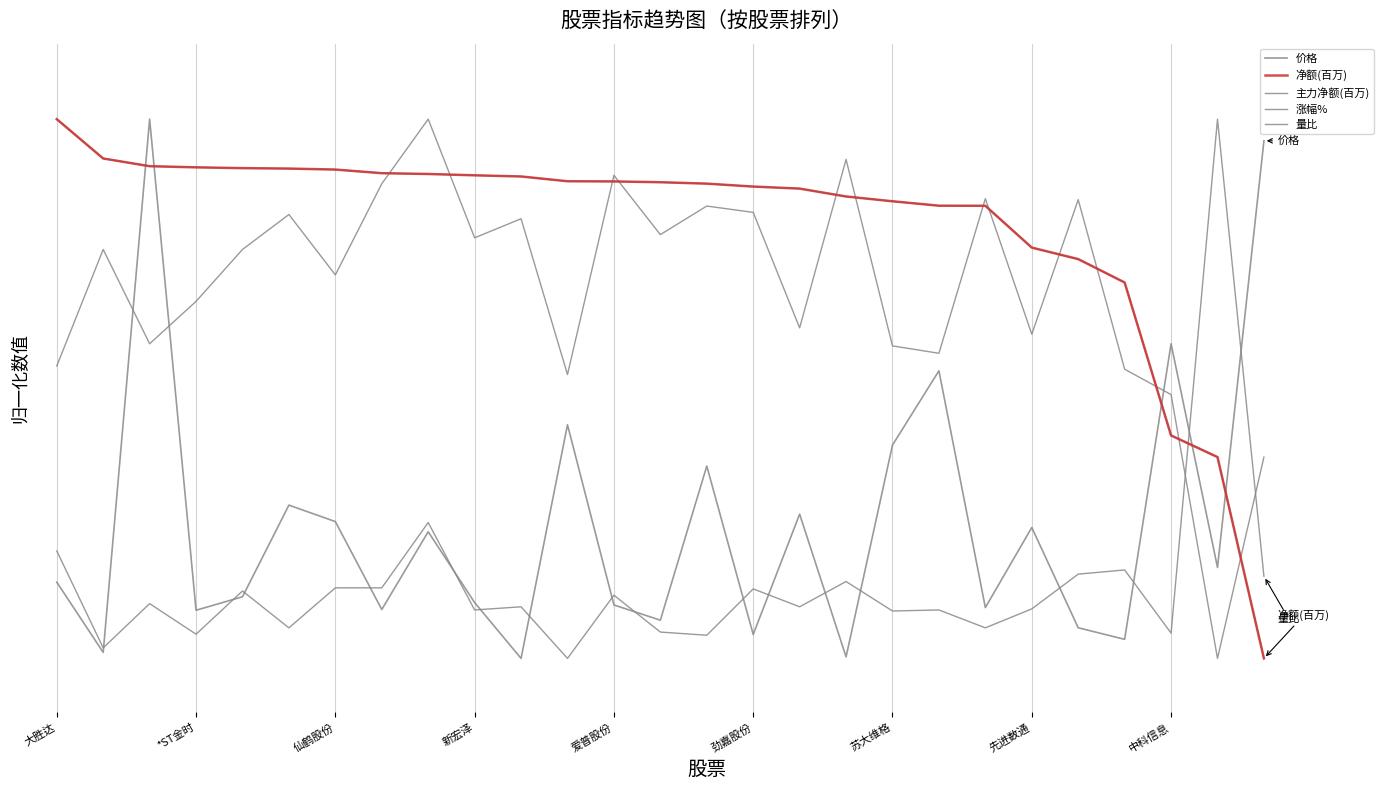

What is the minimum value for 涨幅%?

0.5